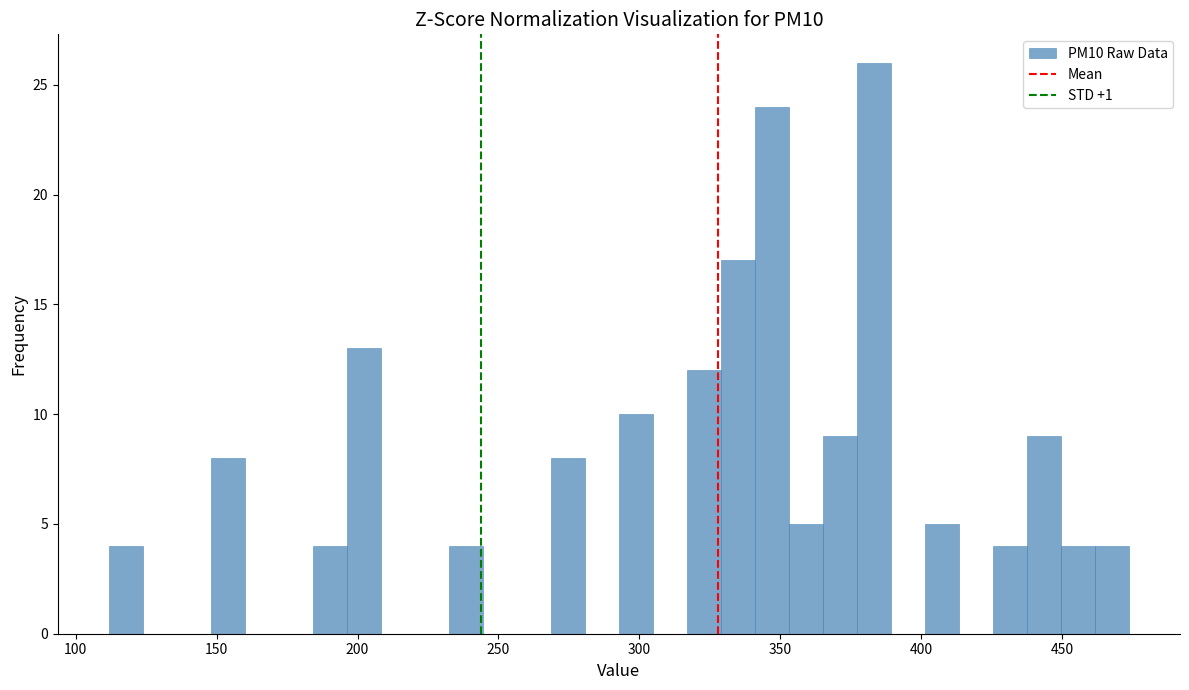

Read against the x-axis, roughly where is the centre of the tallest bar?

385